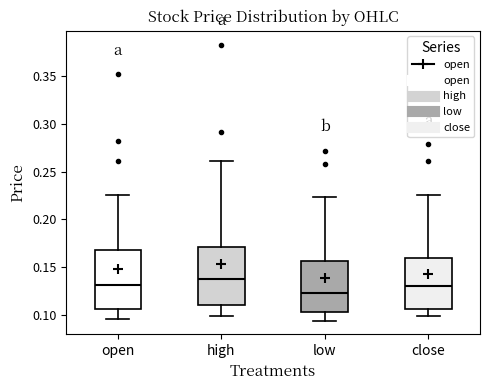

Where does the lower whisker of the box for low end on the y-axis? The values are not printed on the chart, so give them approximately, as read against the axis.

0.095